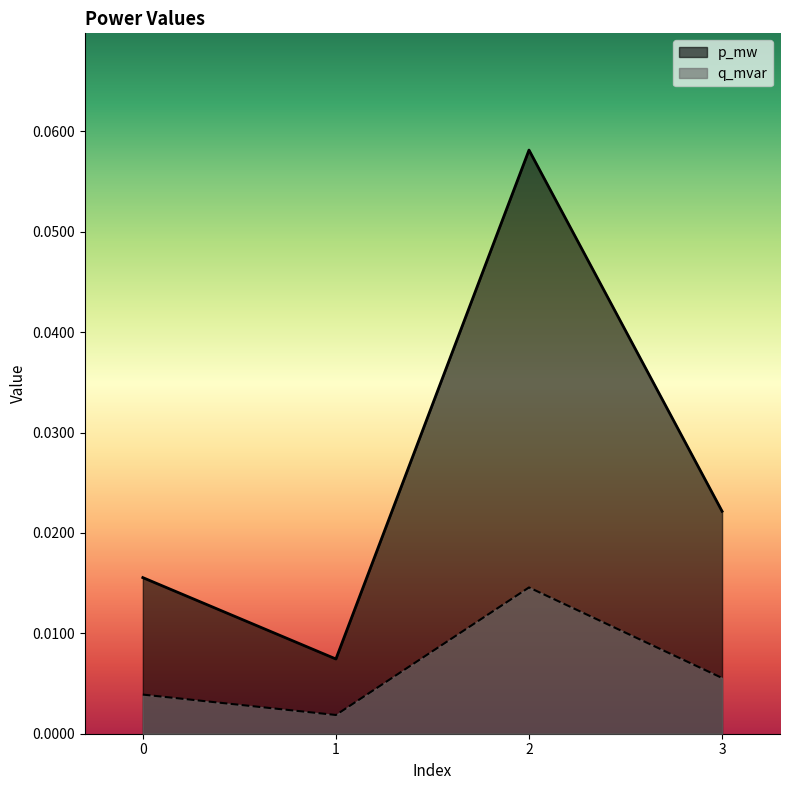

True or false: q_mvar and p_mw cross at least once.

False